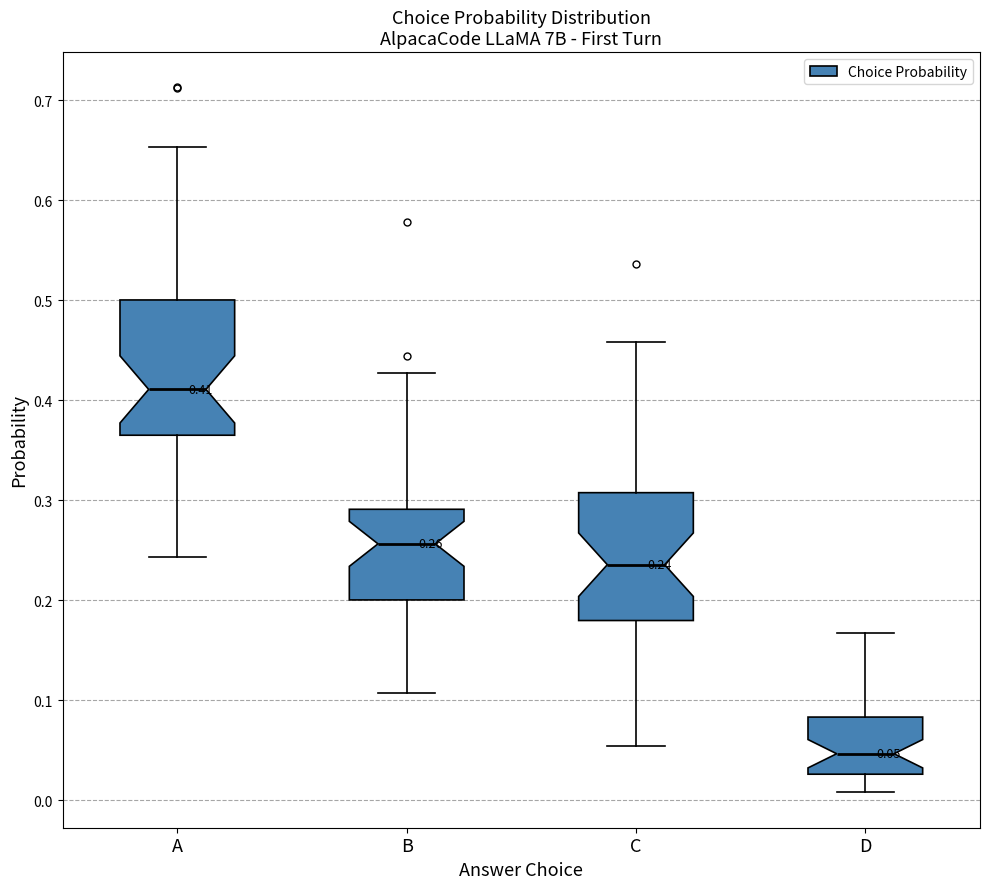

Which box has the highest median line?

A